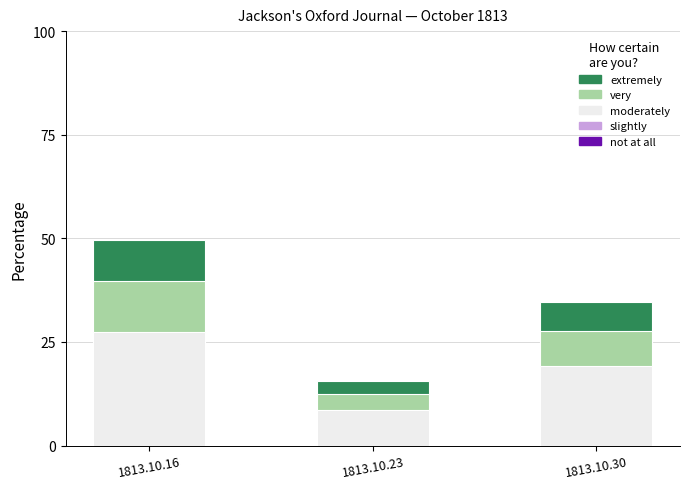

What is the sum of the values at 1813.10.23 and 1813.10.30?

50.3